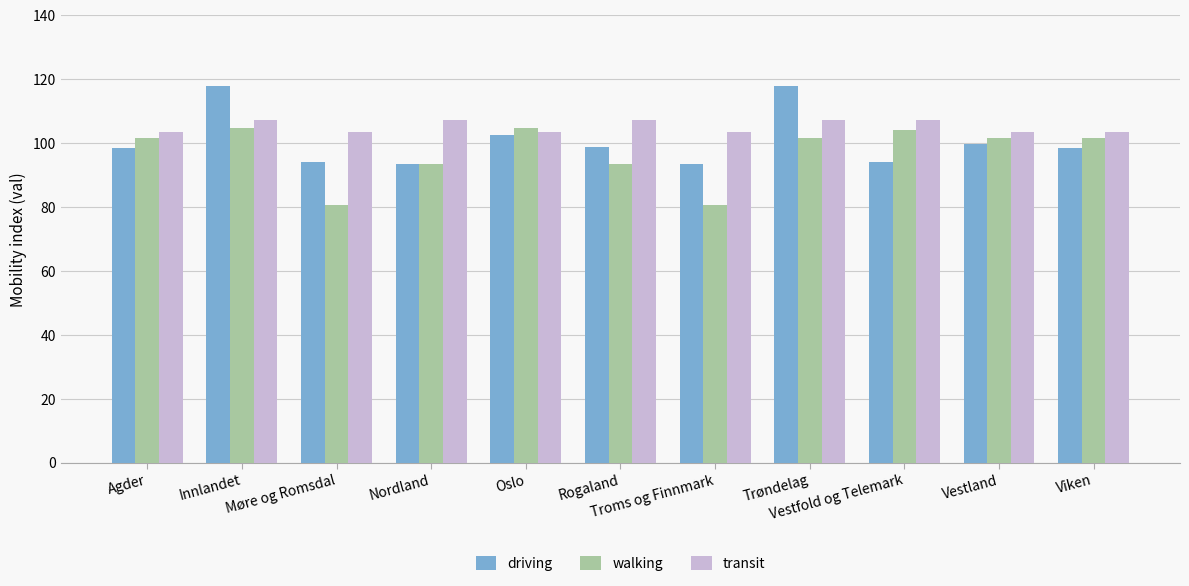

Are the bars grouped side by side (vs. stacked)?

Yes